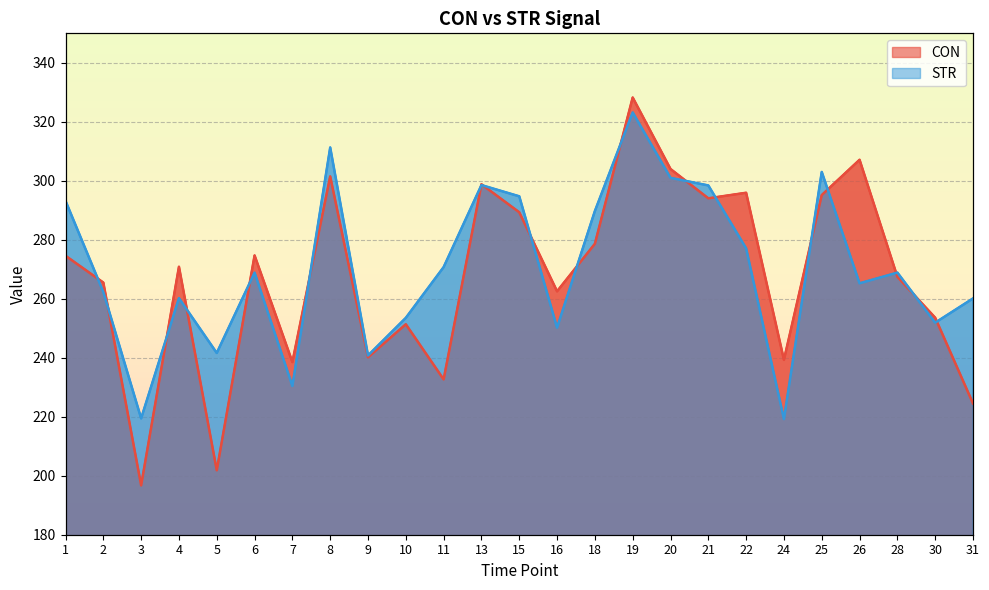

How many data points does each series have?

25